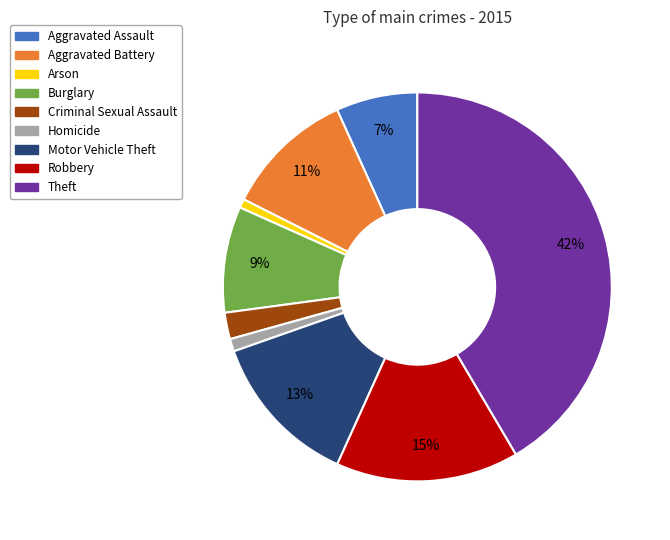

Between Theft and Burglary, which is larger?

Theft